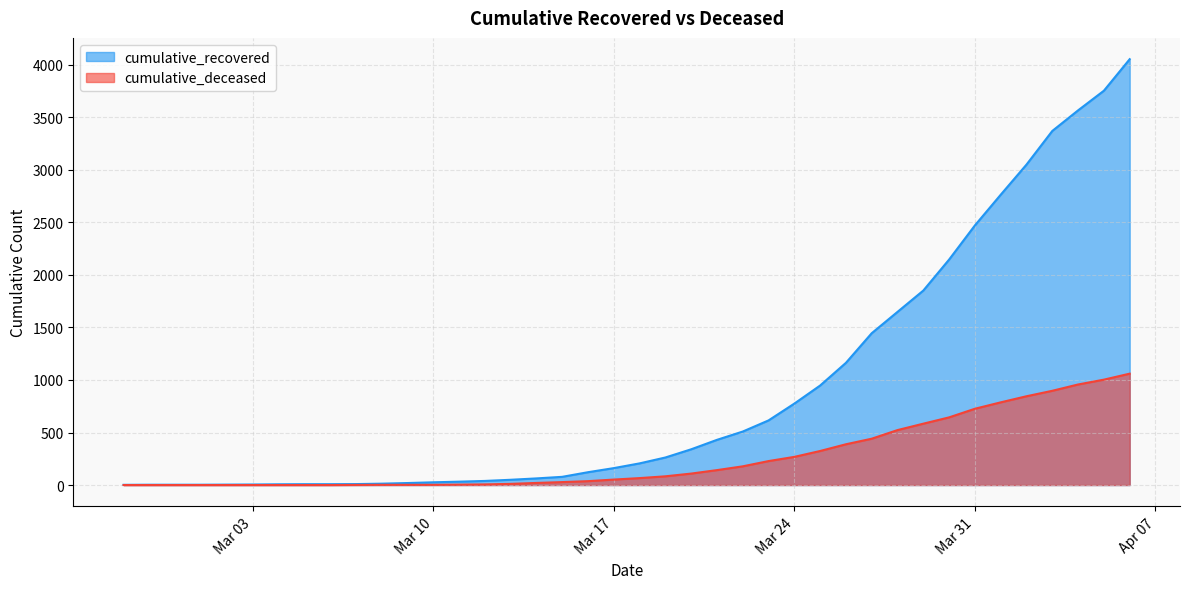

List the series in order of their overall mean, lowest first.

cumulative_deceased, cumulative_recovered